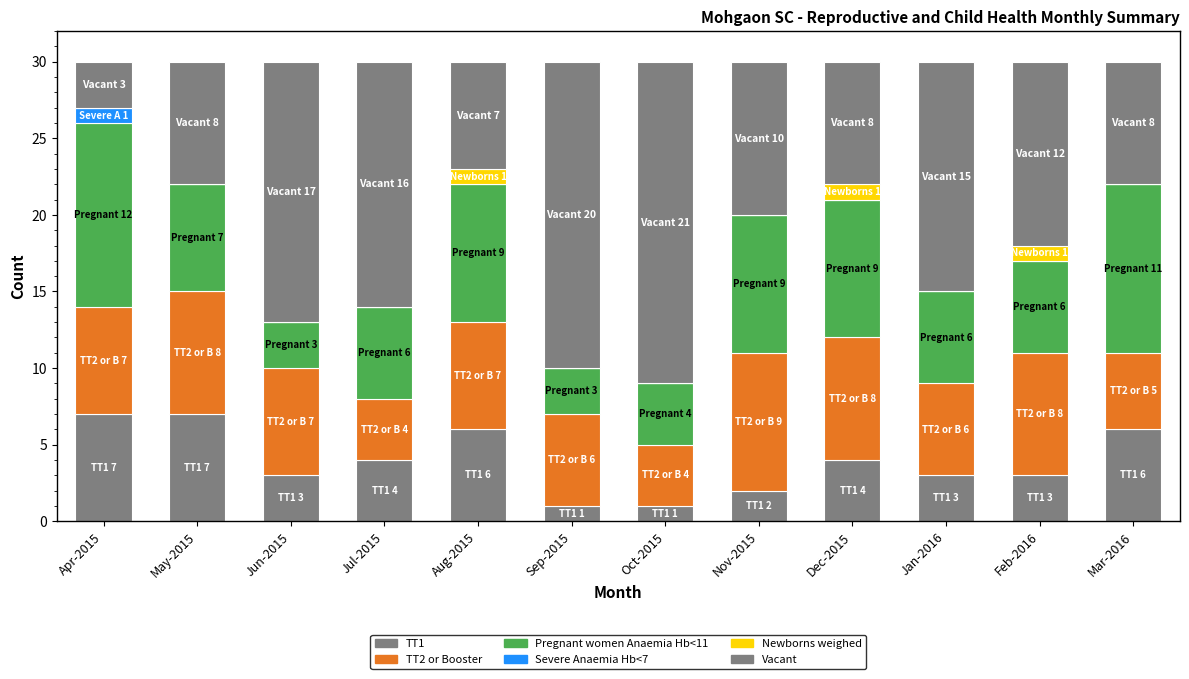

At Sep-2015, list the series in order from largest to smallest.

Vacant, TT2 or Booster, Pregnant women Anaemia Hb<11, TT1, Severe Anaemia Hb<7, Newborns weighed